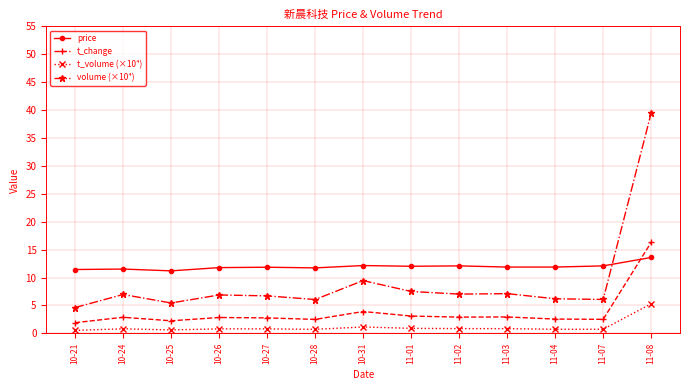

True or false: price and t_volume (×10⁴) cross at least once.

False